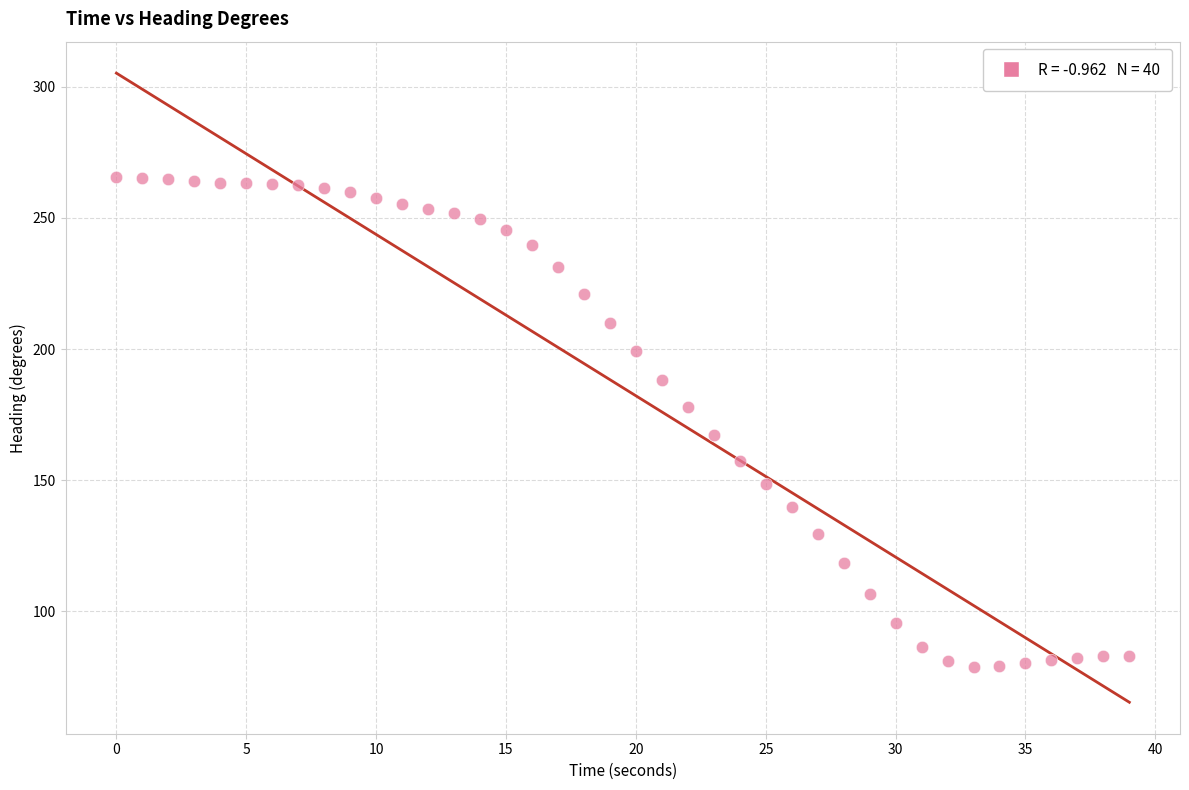

What is the range of X values (max minus min)?

39.0